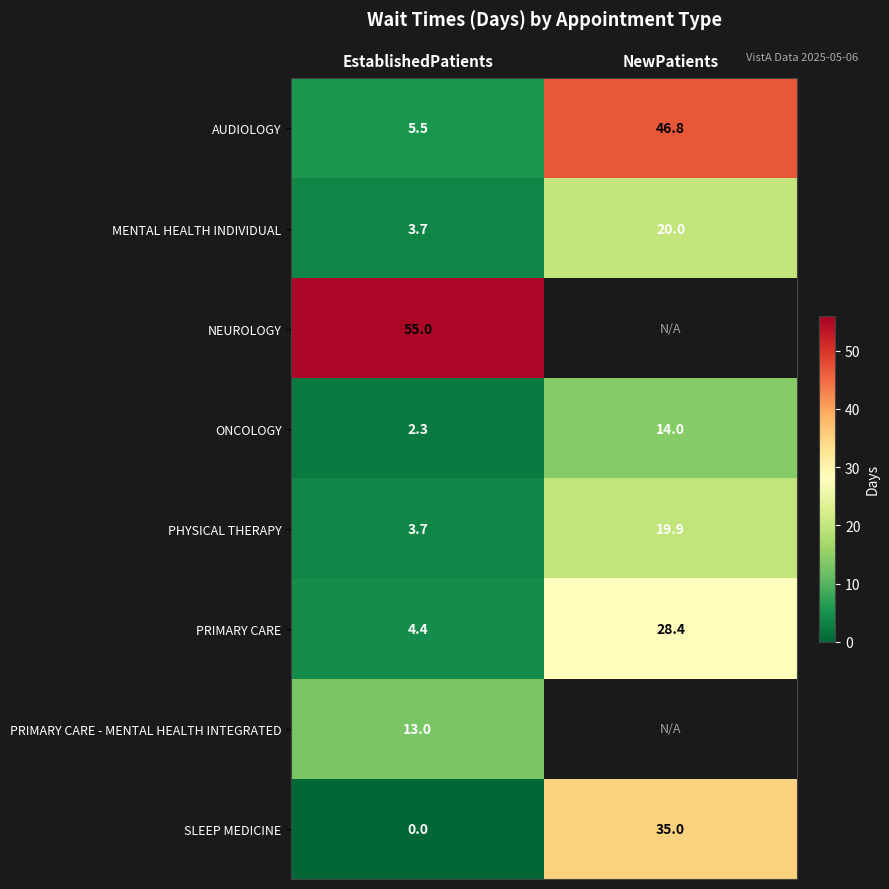

Rank the categories by SLEEP MEDICINE value from lowest to highest.

EstablishedPatients, NewPatients